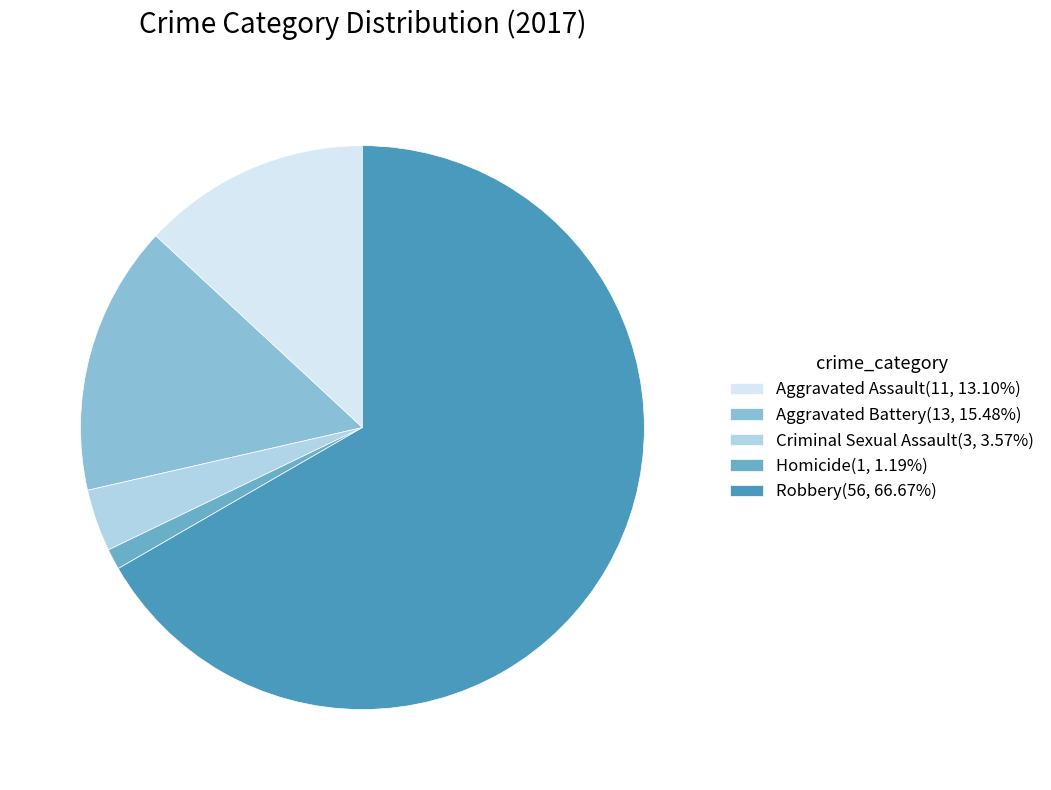

Rank the categories by value from highest to lowest.

Robbery, Aggravated Battery, Aggravated Assault, Criminal Sexual Assault, Homicide